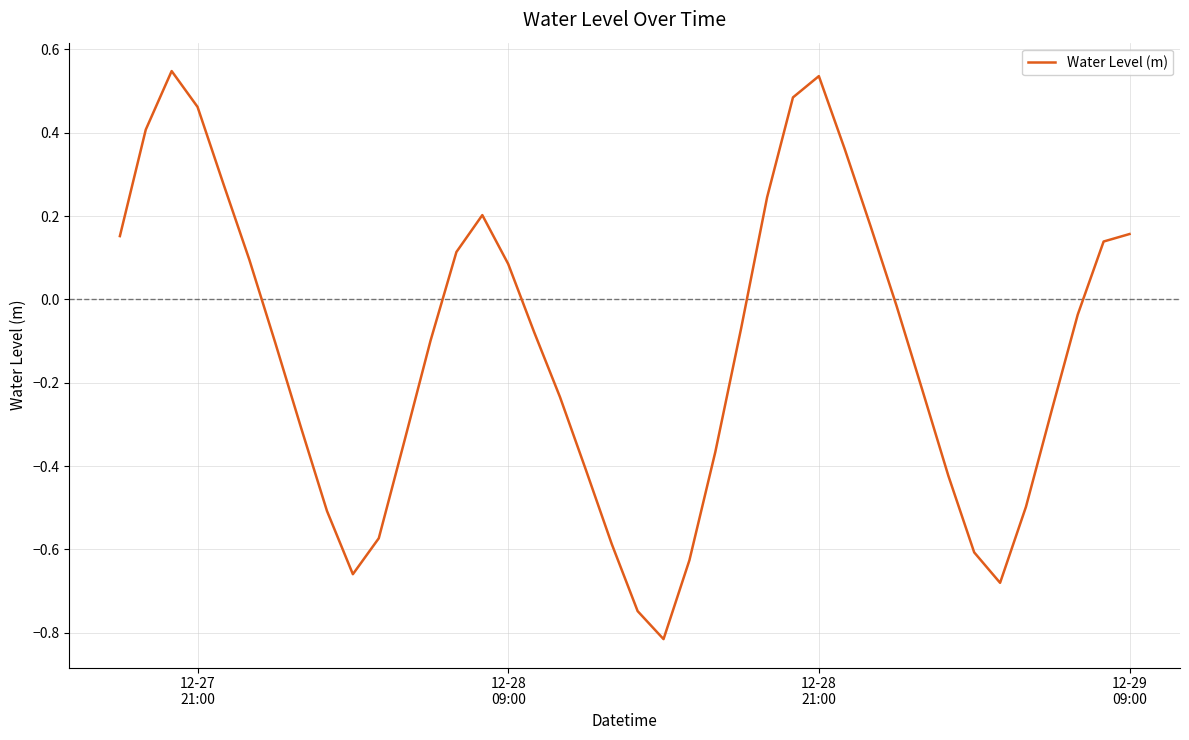

Does the chart display data point markers on the line(s)?

No